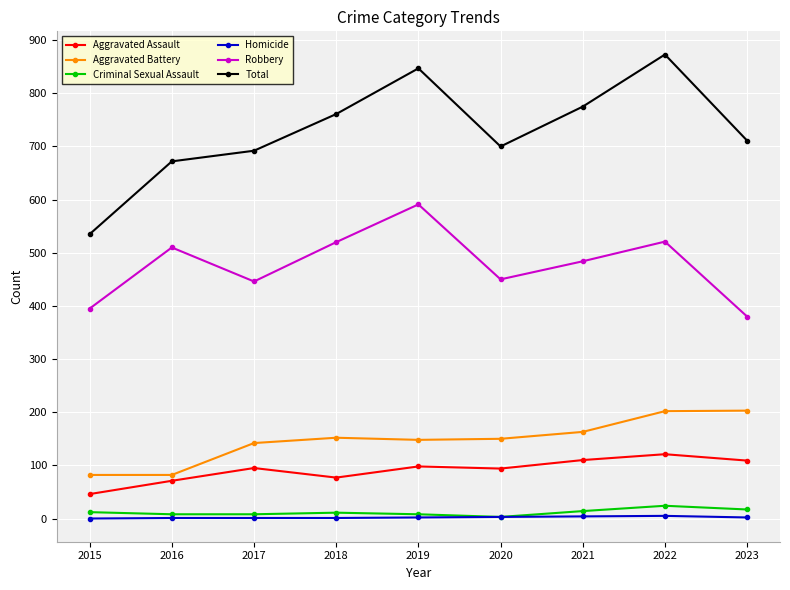

Rank the series at 2021 from lowest to highest value.

Homicide, Criminal Sexual Assault, Aggravated Assault, Aggravated Battery, Robbery, Total